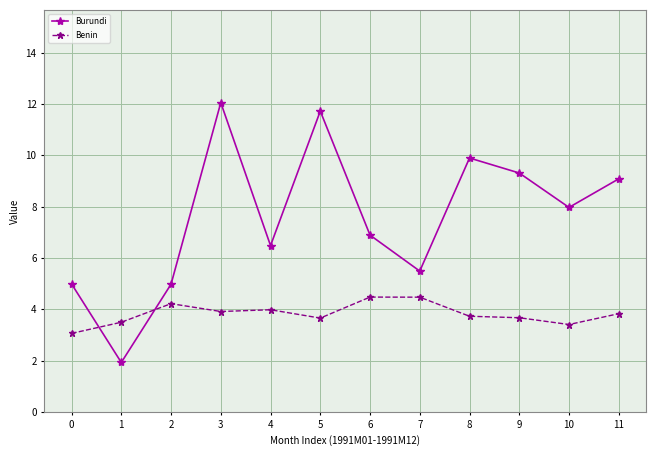

What is the minimum value shown in the chart?

1.9